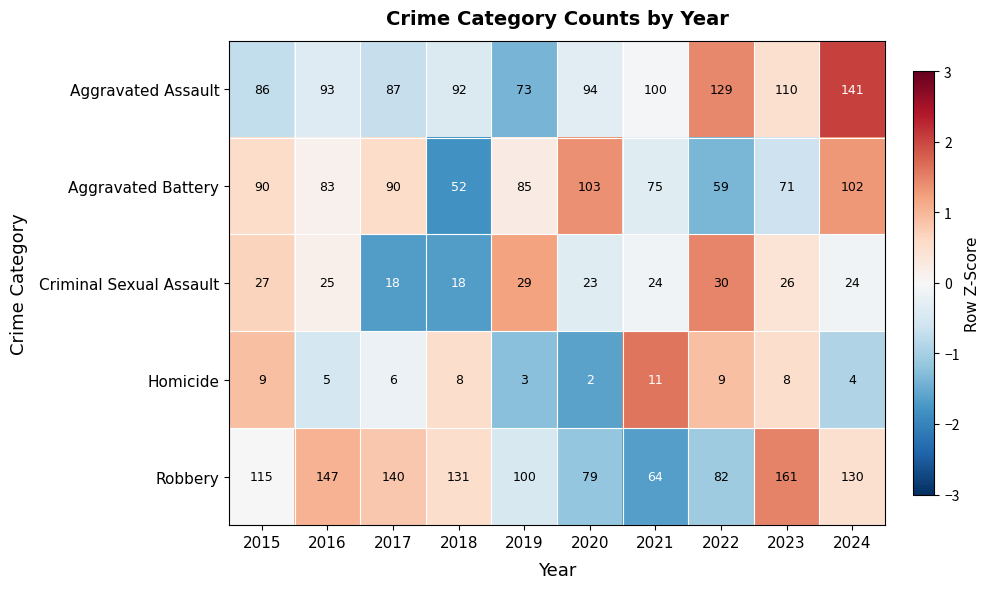

The value of Aggravated Battery at 2020 is 103. True or false?

True